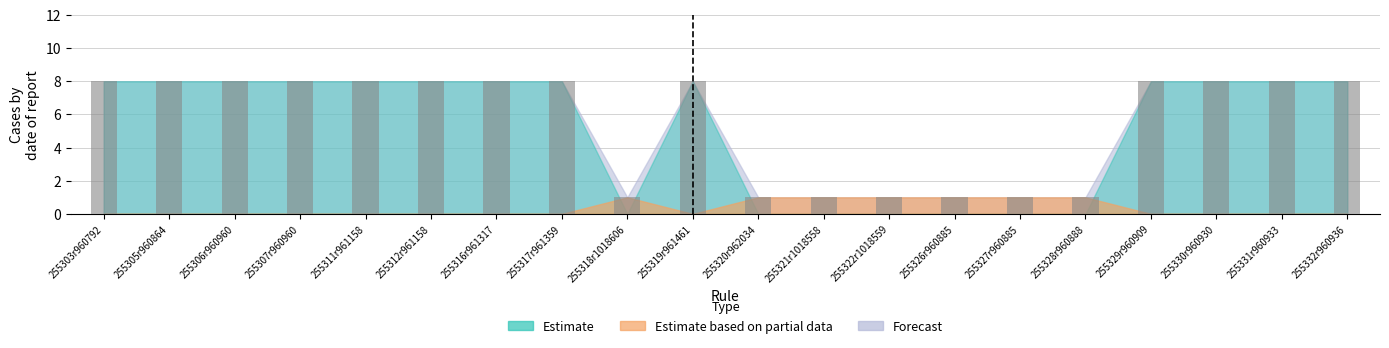

What is the sum of the values at 255317r961359 and 255326r960885?

9